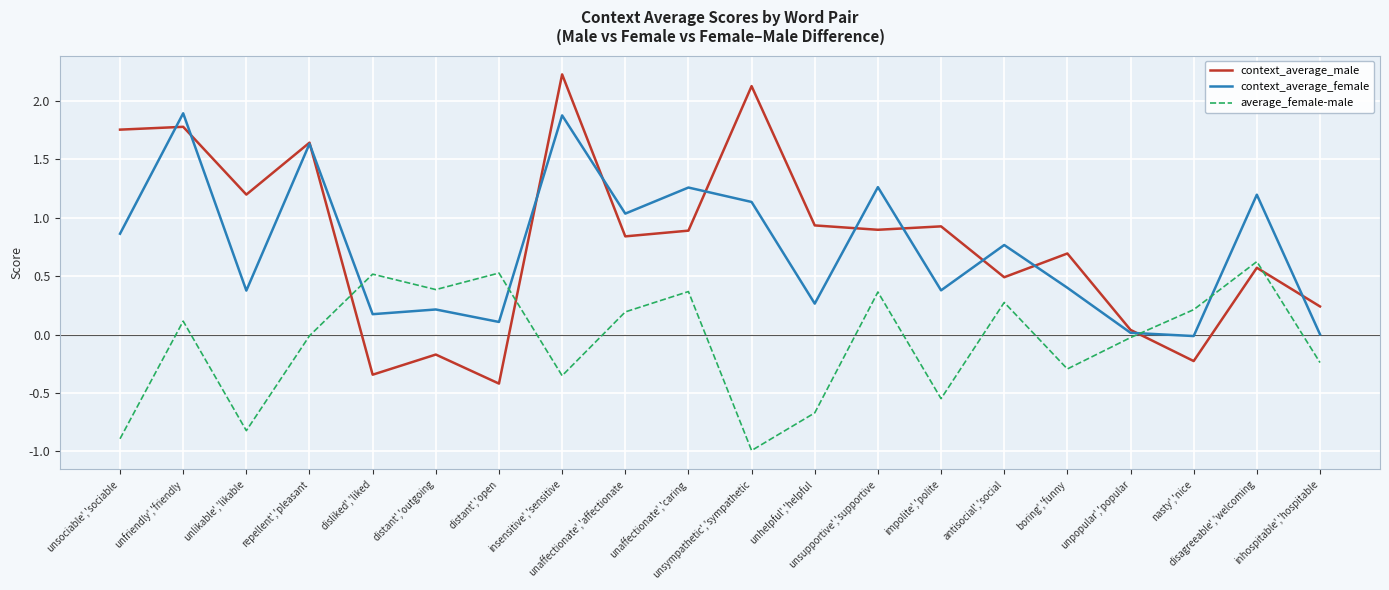

Which series changed the most between antisocial','social and unpopular','popular?

context_average_female